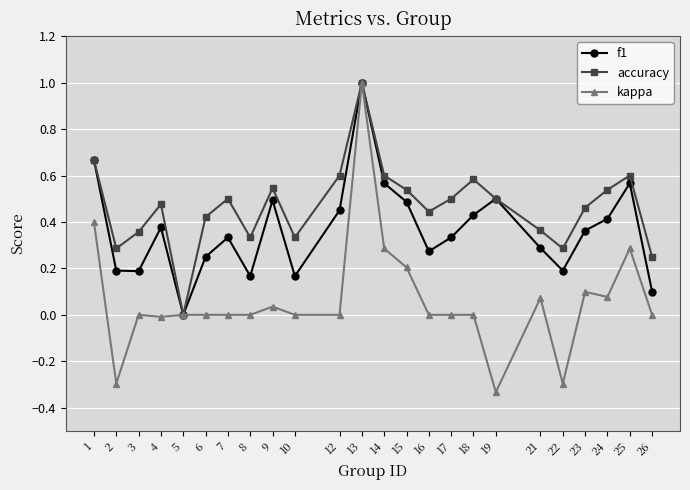

Rank the series at 7 from highest to lowest value.

accuracy, f1, kappa